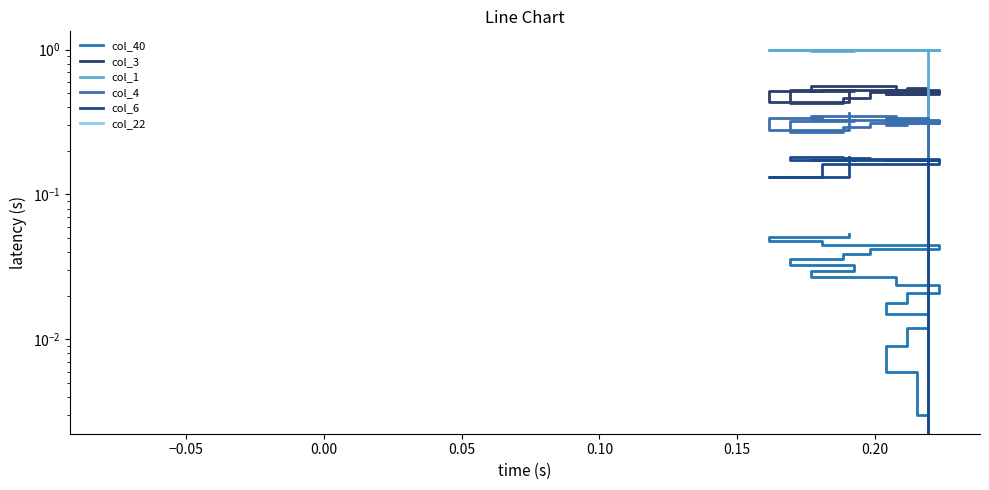

Is it true that col_22 equals -0.0 at −0.05?

False